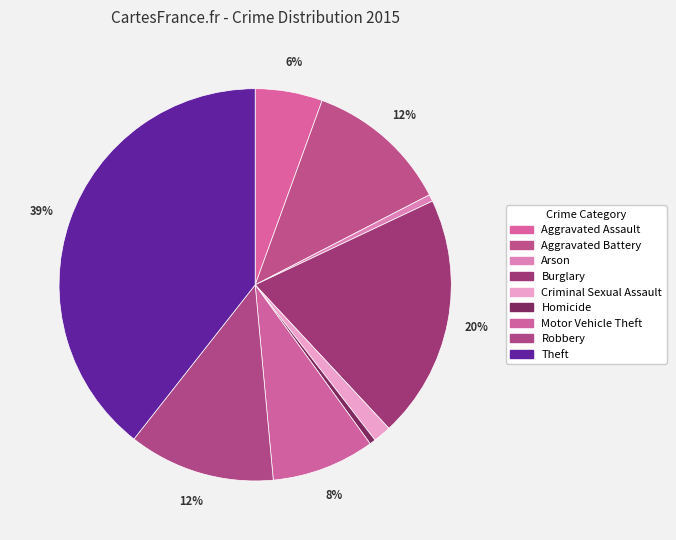

How many segments does this pie chart have?

9